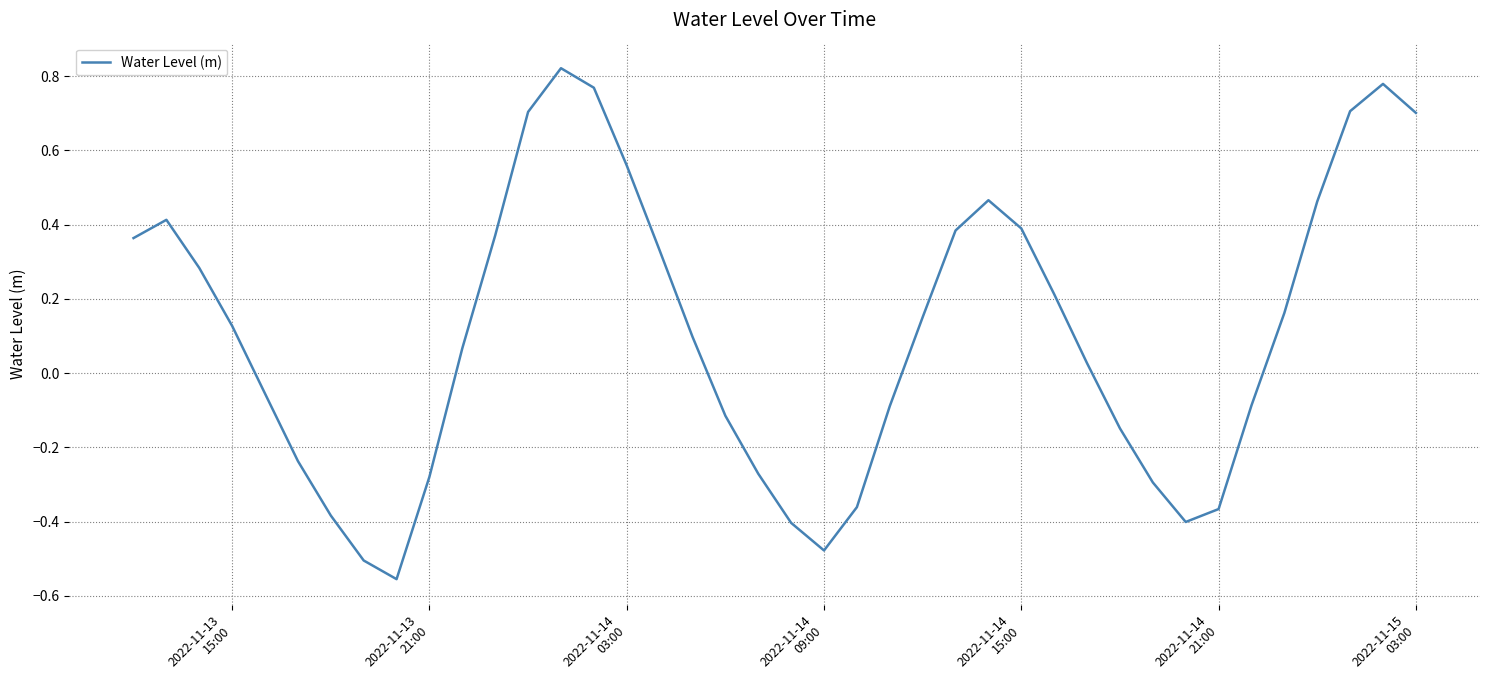

How many points are lower than both their immediate neighbors (excluding endpoints)?

3